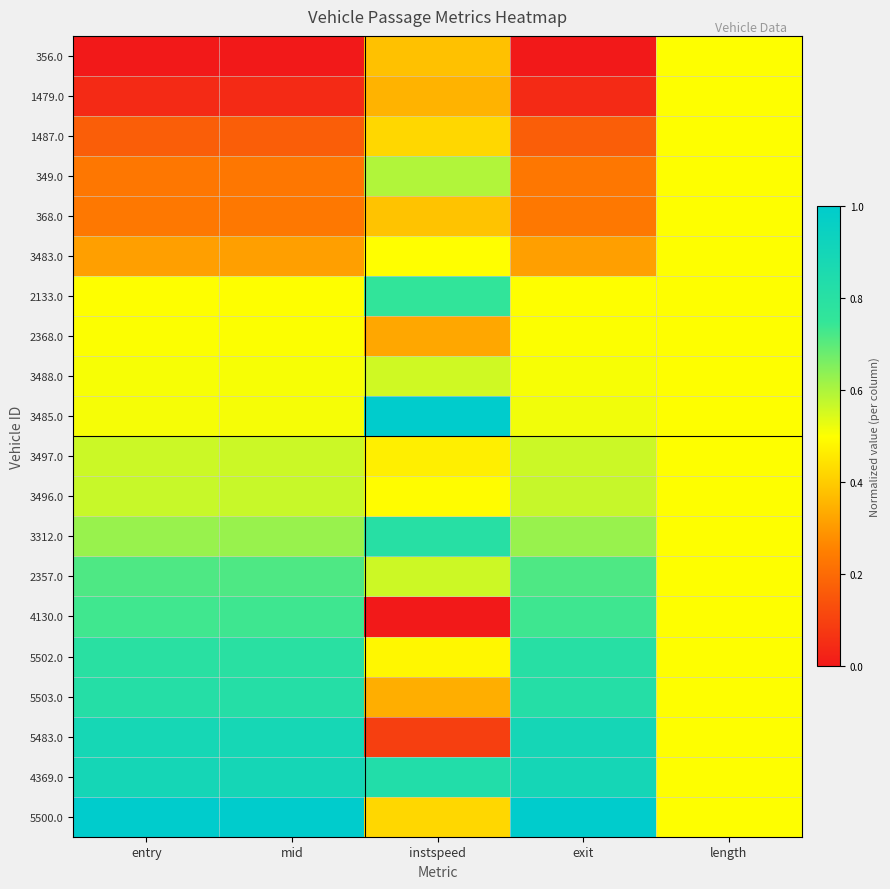

Reading right to left, list all the values displayed in this chart.

356.0: length=0.5	exit=0.0	instspeed=0.4	mid=0.0	entry=0.0
1479.0: length=0.5	exit=0.0	instspeed=0.4	mid=0.0	entry=0.0
1487.0: length=0.5	exit=0.2	instspeed=0.4	mid=0.2	entry=0.2
349.0: length=0.5	exit=0.2	instspeed=0.6	mid=0.2	entry=0.2
368.0: length=0.5	exit=0.2	instspeed=0.4	mid=0.2	entry=0.2
3483.0: length=0.5	exit=0.3	instspeed=0.5	mid=0.3	entry=0.3
2133.0: length=0.5	exit=0.5	instspeed=0.8	mid=0.5	entry=0.5
2368.0: length=0.5	exit=0.5	instspeed=0.3	mid=0.5	entry=0.5
3488.0: length=0.5	exit=0.5	instspeed=0.6	mid=0.5	entry=0.5
3485.0: length=0.5	exit=0.5	instspeed=1.0	mid=0.5	entry=0.5
3497.0: length=0.5	exit=0.6	instspeed=0.5	mid=0.6	entry=0.6
3496.0: length=0.5	exit=0.6	instspeed=0.5	mid=0.6	entry=0.6
3312.0: length=0.5	exit=0.6	instspeed=0.8	mid=0.6	entry=0.6
2357.0: length=0.5	exit=0.7	instspeed=0.6	mid=0.7	entry=0.7
4130.0: length=0.5	exit=0.7	instspeed=0.0	mid=0.7	entry=0.7
5502.0: length=0.5	exit=0.8	instspeed=0.5	mid=0.8	entry=0.8
5503.0: length=0.5	exit=0.8	instspeed=0.3	mid=0.8	entry=0.8
5483.0: length=0.5	exit=0.9	instspeed=0.1	mid=0.9	entry=0.9
4369.0: length=0.5	exit=0.9	instspeed=0.8	mid=0.9	entry=0.9
5500.0: length=0.5	exit=1.0	instspeed=0.4	mid=1.0	entry=1.0